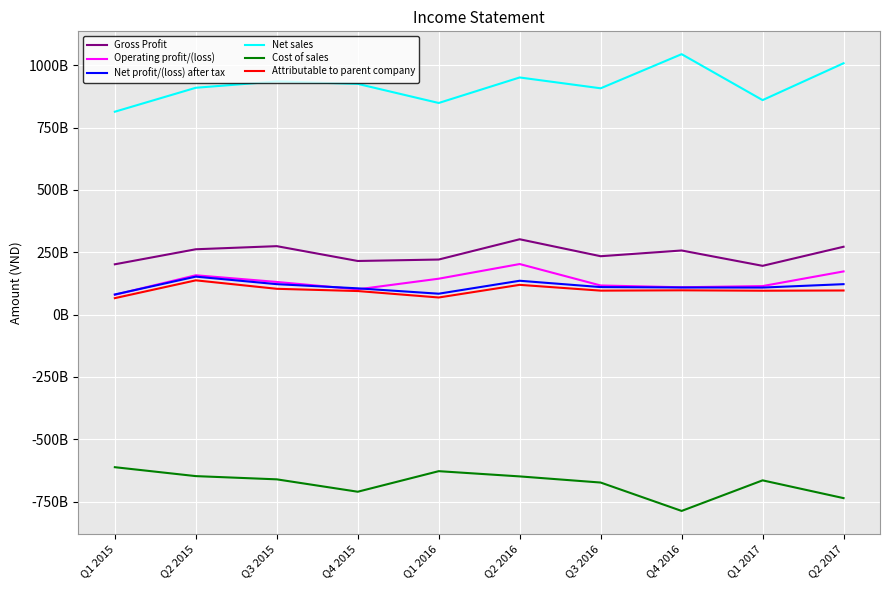

Where is Attributable to parent company nearest to the value 101729572215?

Q3 2015